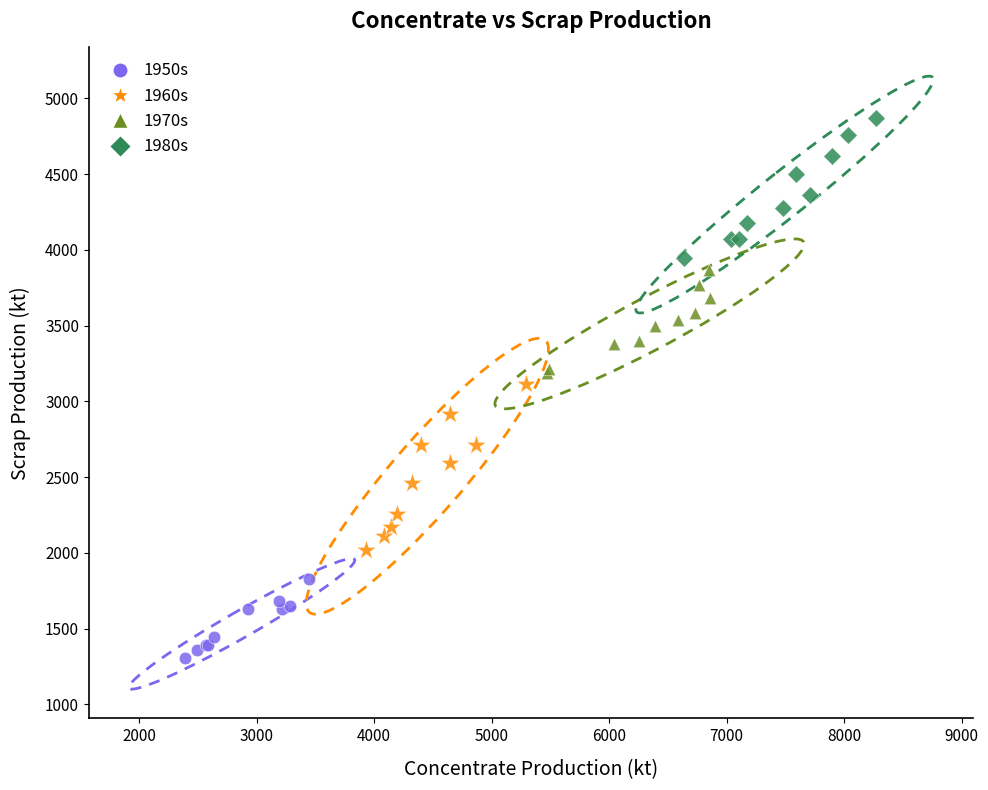

Which series reaches the maximum Y coordinate?

1980s